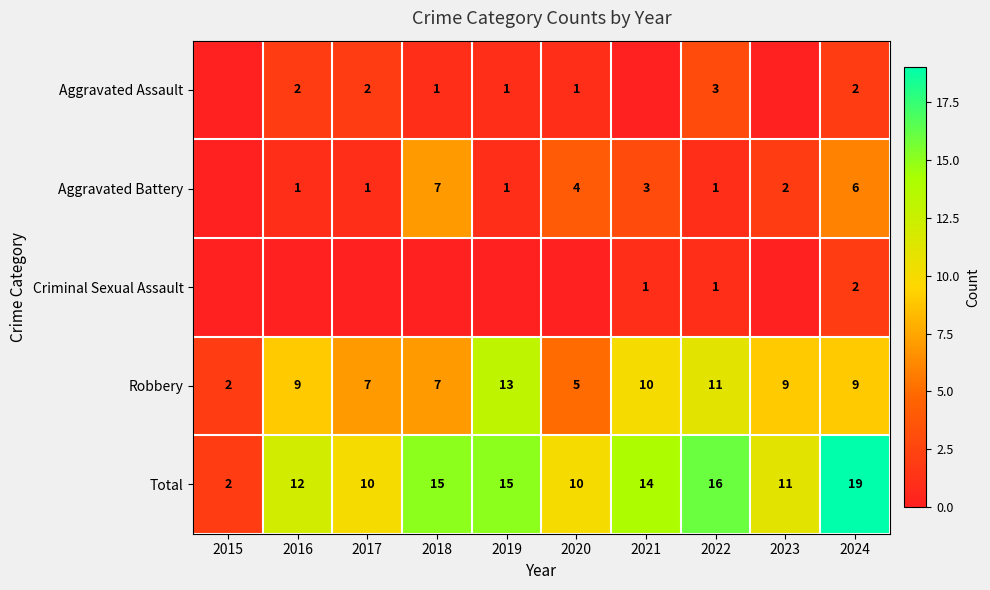

Is the value of Total at 2023 greater than the value of Aggravated Assault at 2024?

Yes